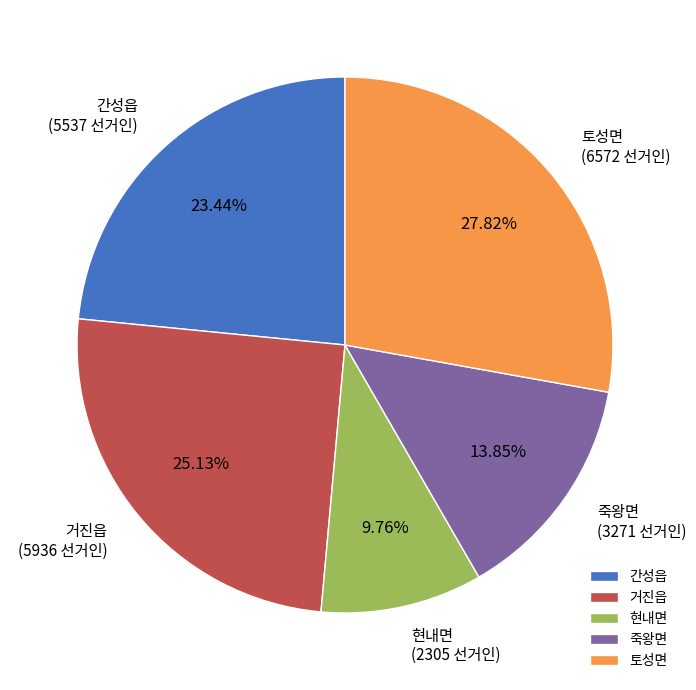

How many slices are in this pie chart?

5